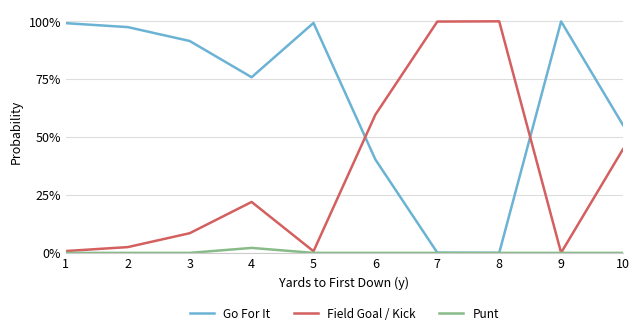

What is the spread (max minus min) of values at 6?

0.6